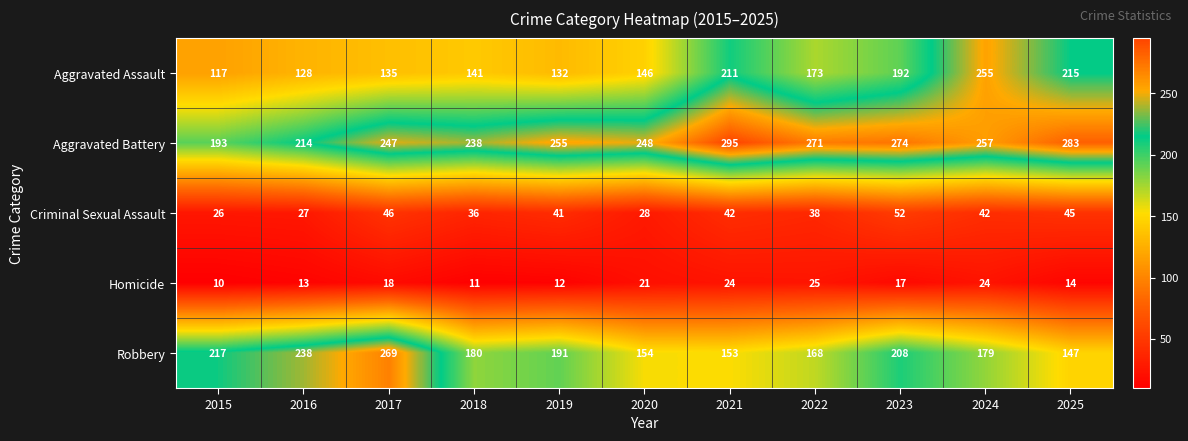

Which series has the largest range (max minus min)?

Aggravated Assault